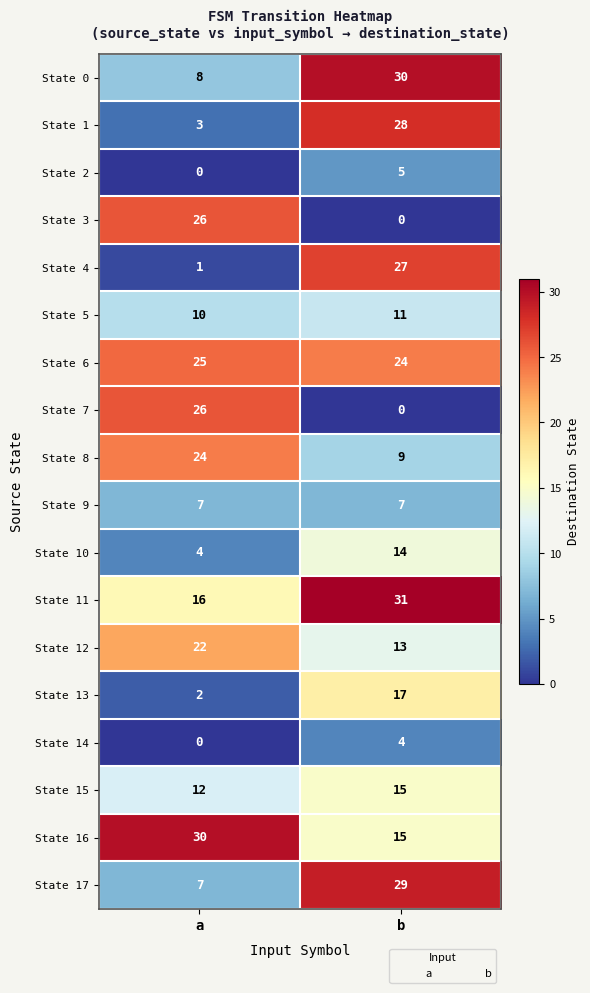

Which category has the highest value across all series?

b